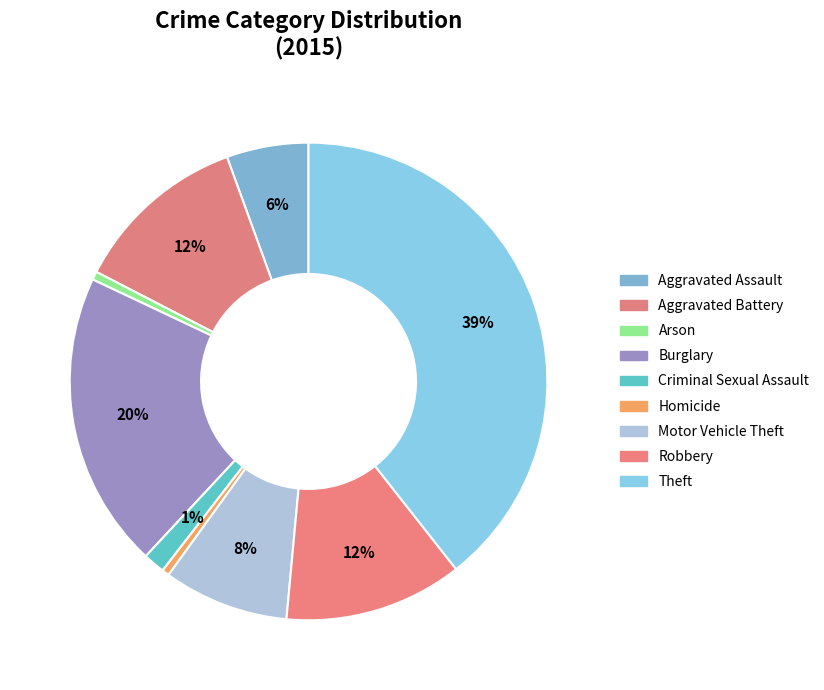

Is there any slice that represents more than half of the pie?

No